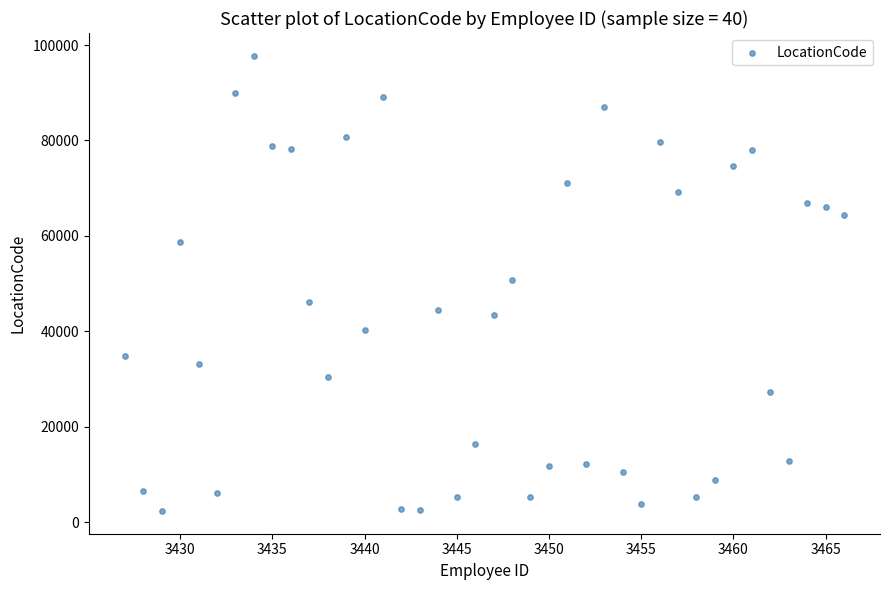

What is the range of X values (max minus min)?

39